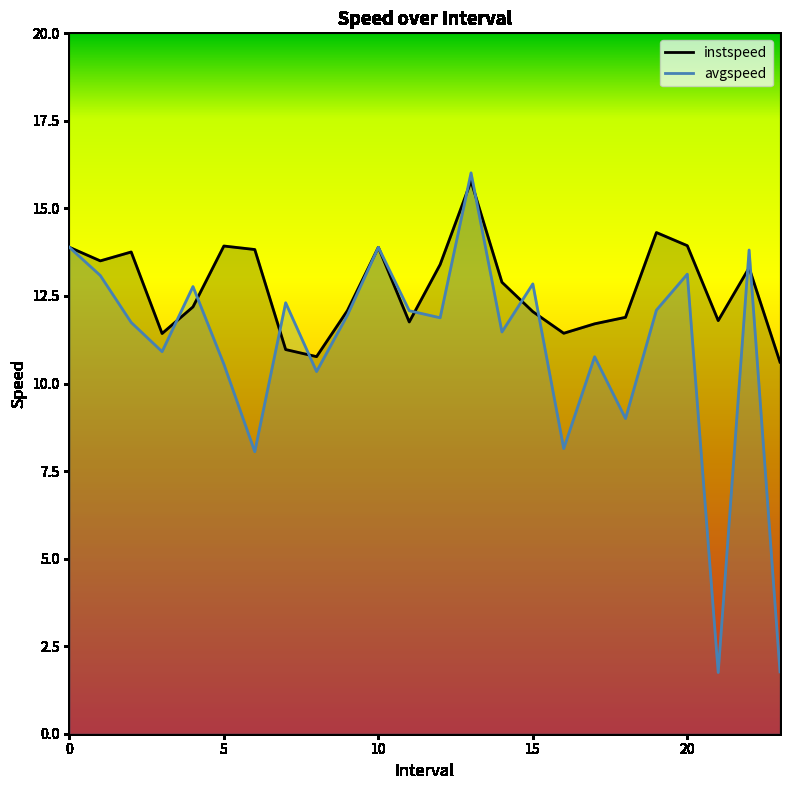

Which series has the largest total across all categories?

instspeed